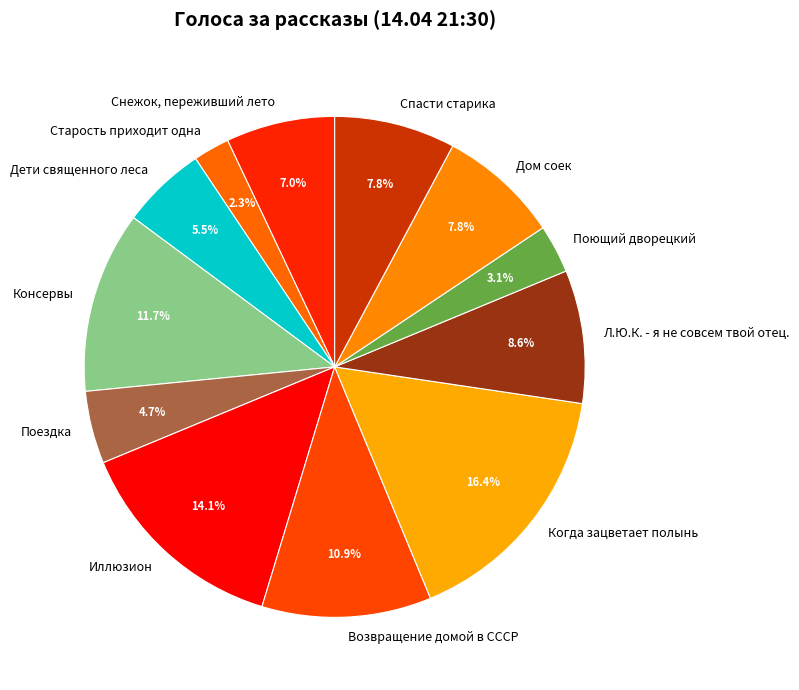

To the nearest percent, what is the difference between the largest and smallest slice percentages?

14%